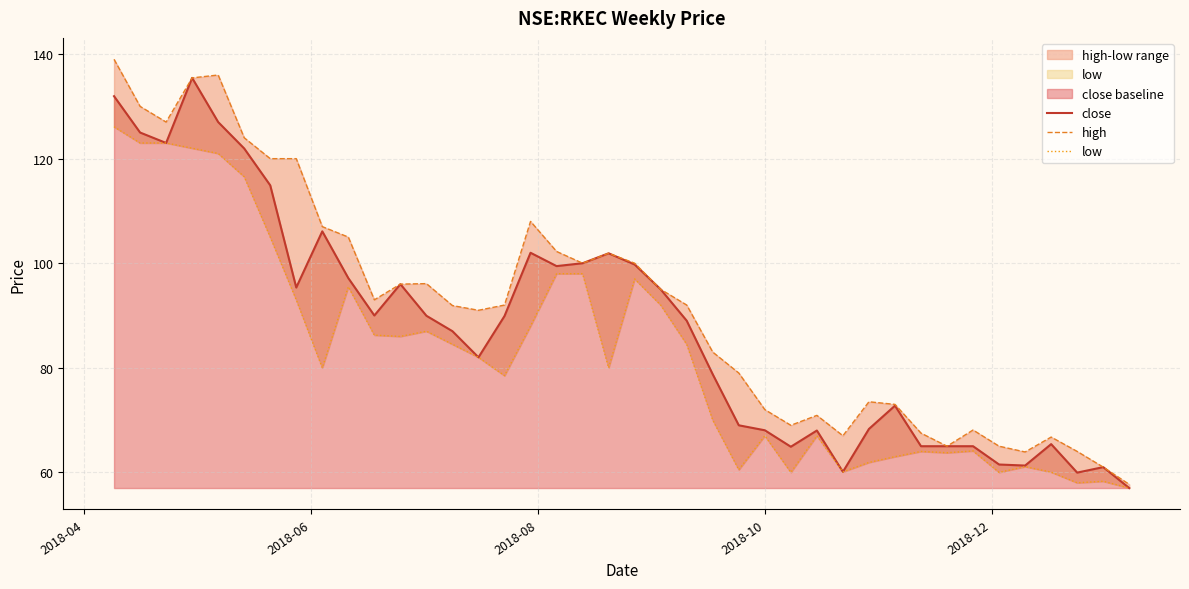

True or false: low and high intersect in this chart.

False